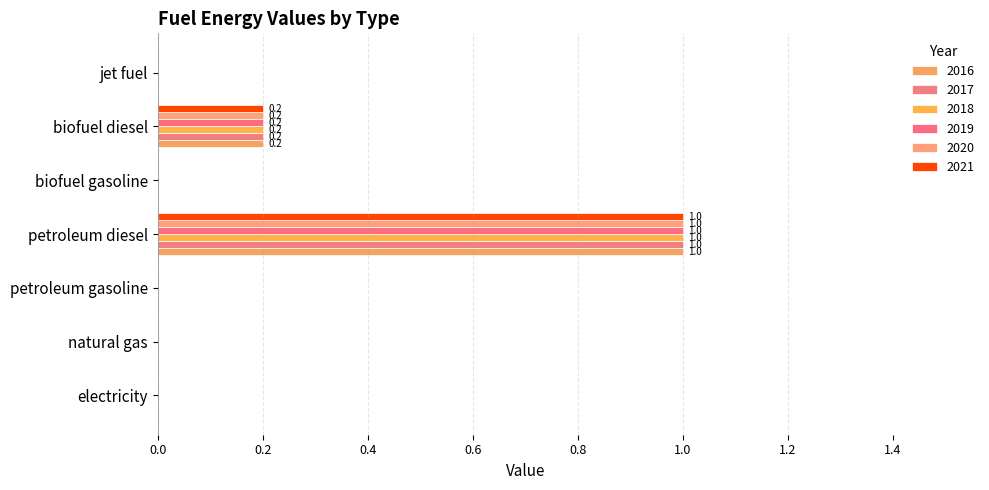

What is the average value of the 2020 series?

0.2